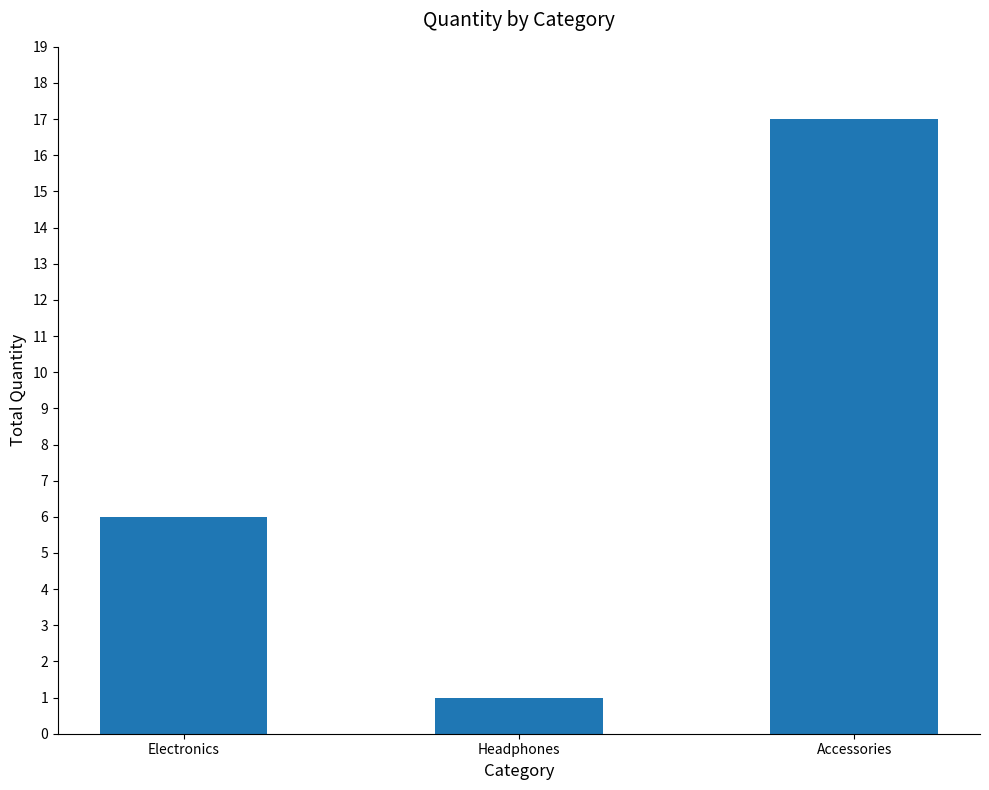

List the labels in order of value, smallest first.

Headphones, Electronics, Accessories